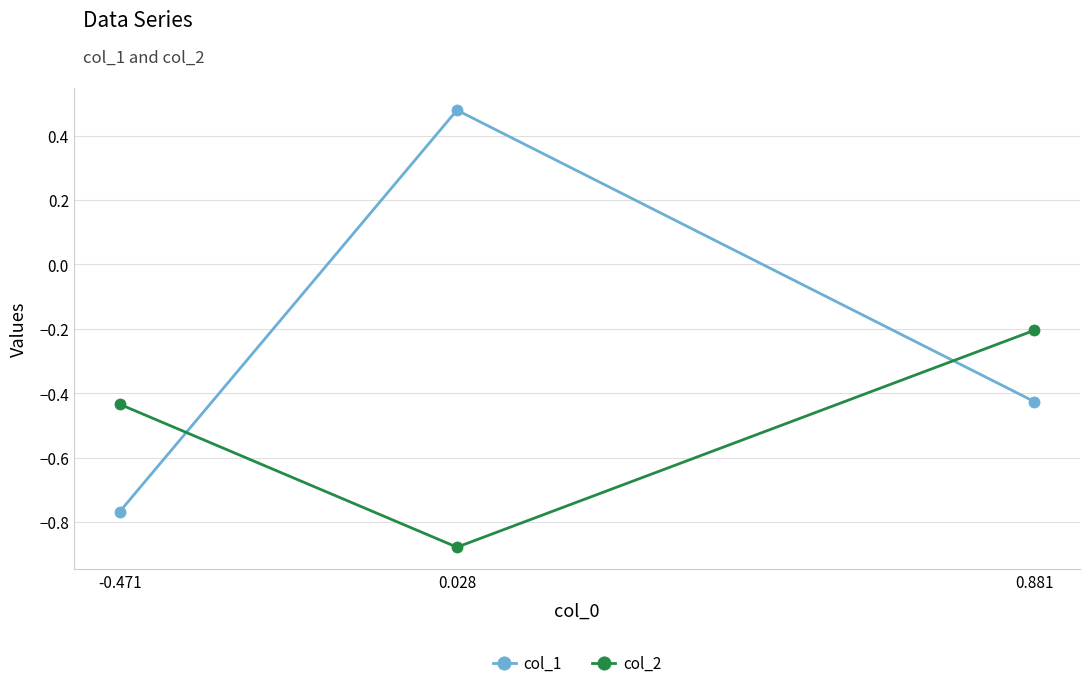

At which label is col_1 closest to 0?

0.881